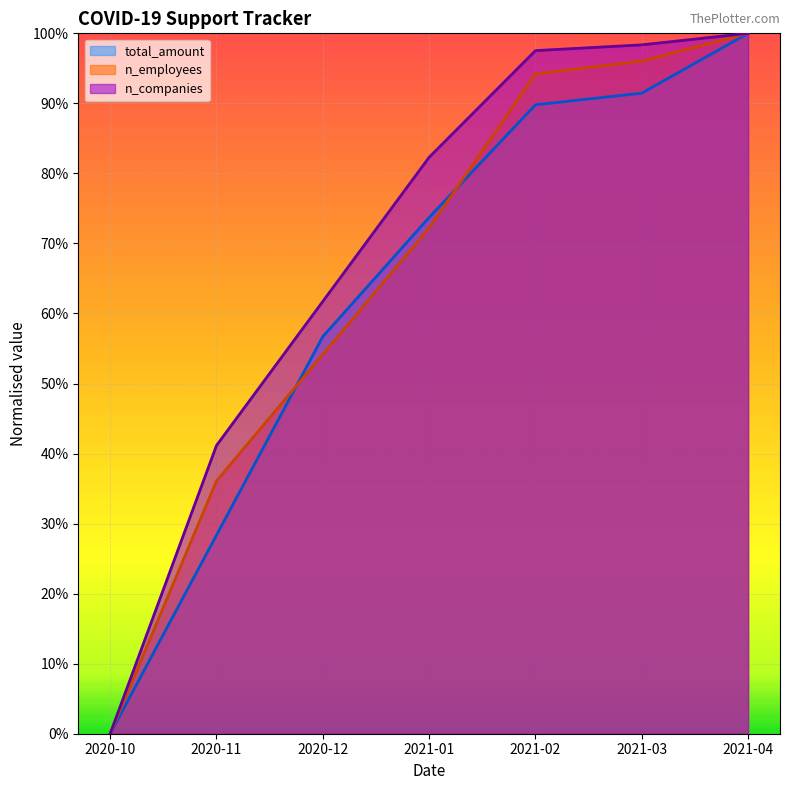

Which series changed the most between 2020-10 and 2021-03?

n_companies